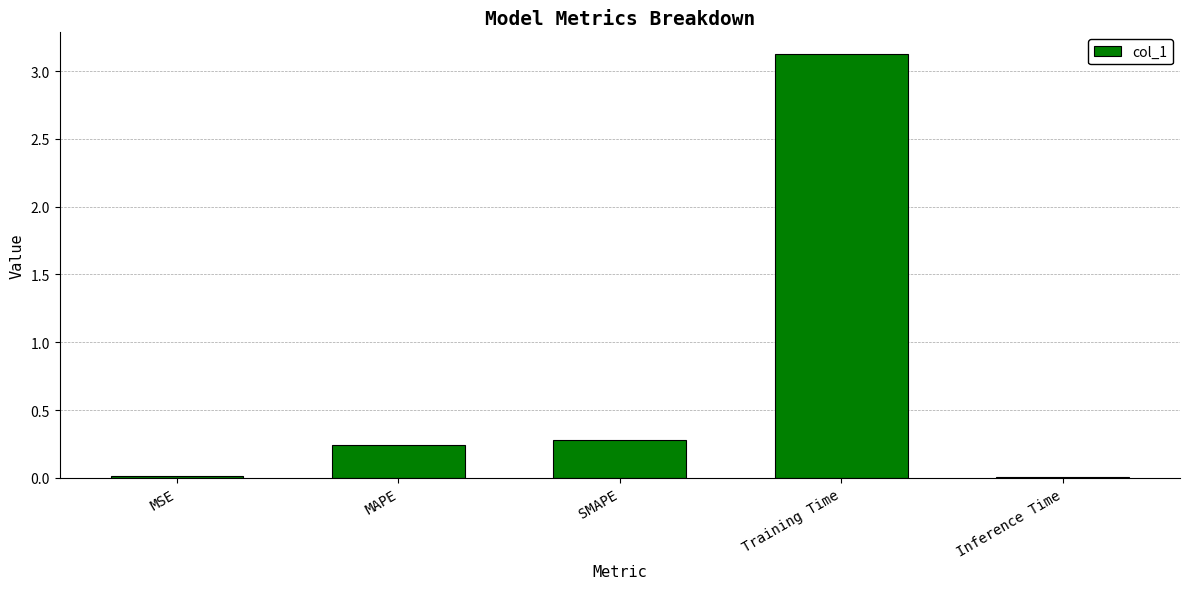

Between Training Time and SMAPE, which is larger?

Training Time